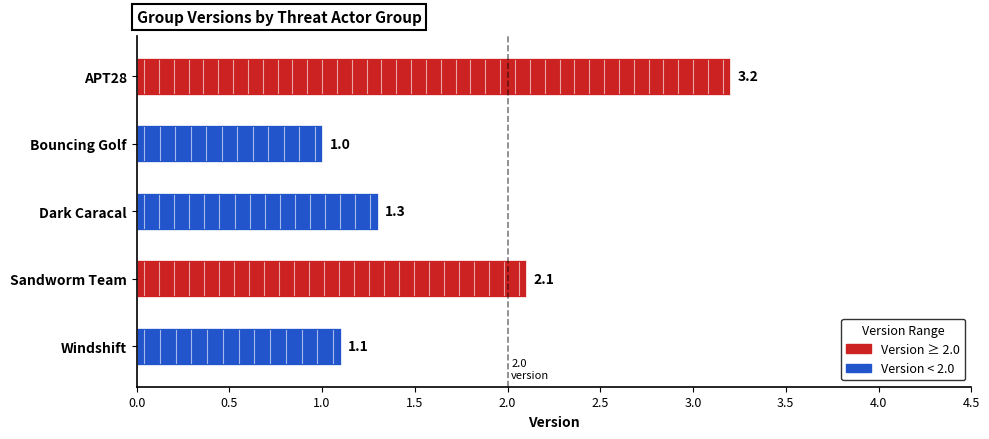

The chart shows a value of 0.3 at Dark Caracal. True or false?

False